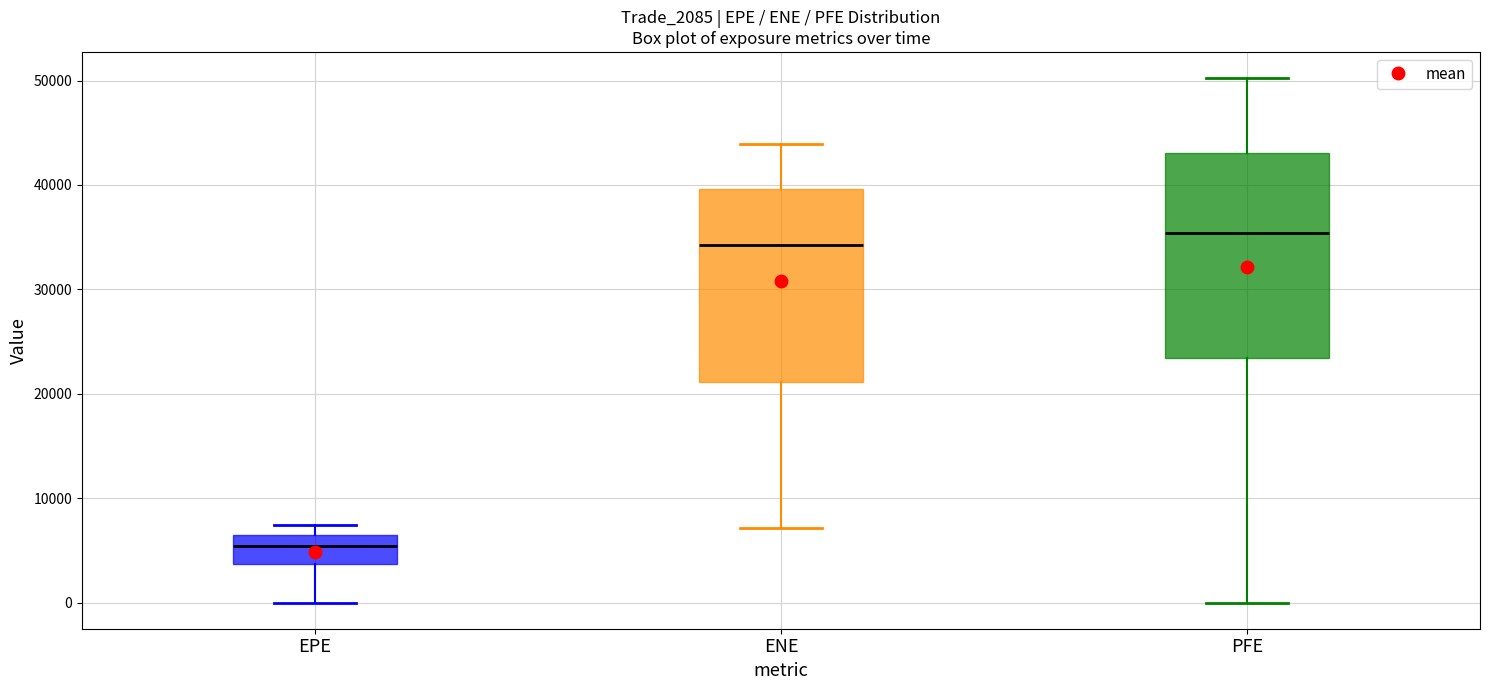

Where is the upper edge of the box for ENE on the y-axis? The values are not printed on the chart, so give them approximately, as read against the axis.

40000